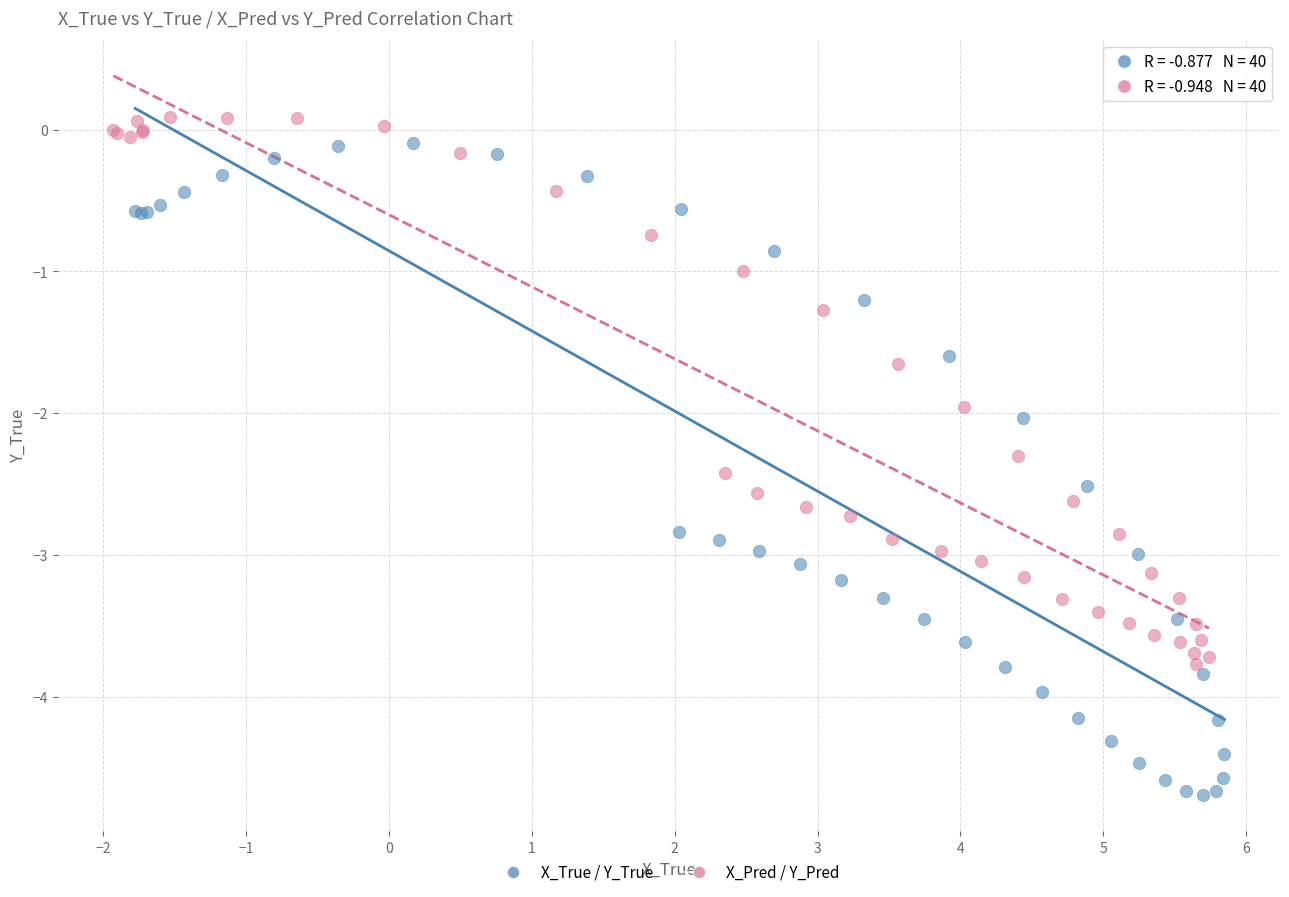

Which series has the largest Y range (max minus min)?

X_True / Y_True